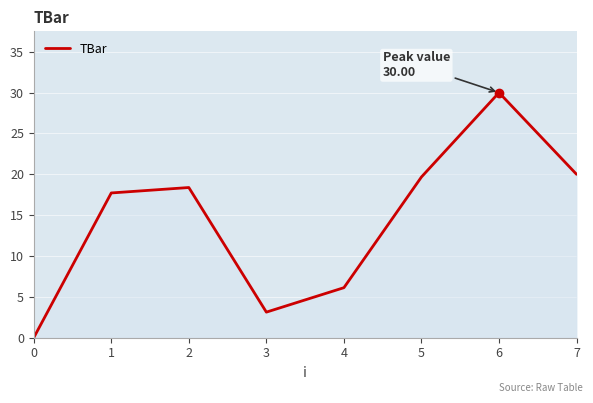

Where is the first local minimum?

3